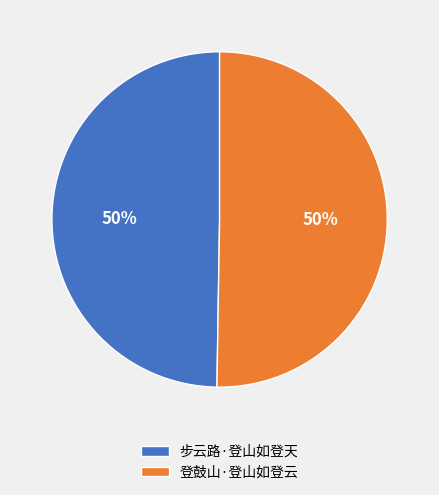

To the nearest percent, what is the average slice percentage?

50%